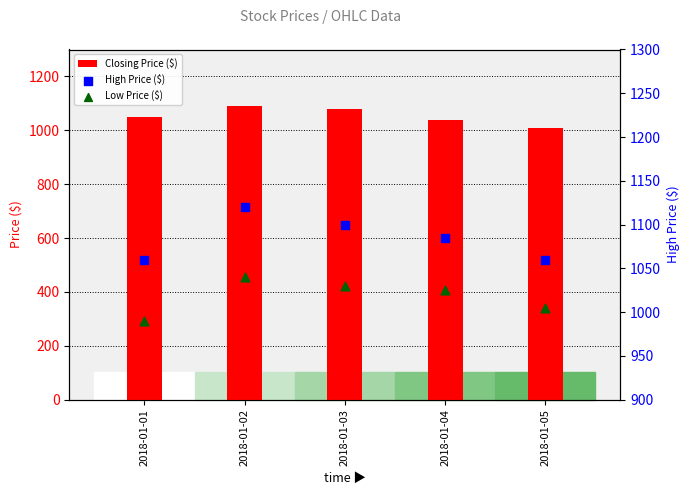

What is the total value across all series at 2018-01-03?

3210